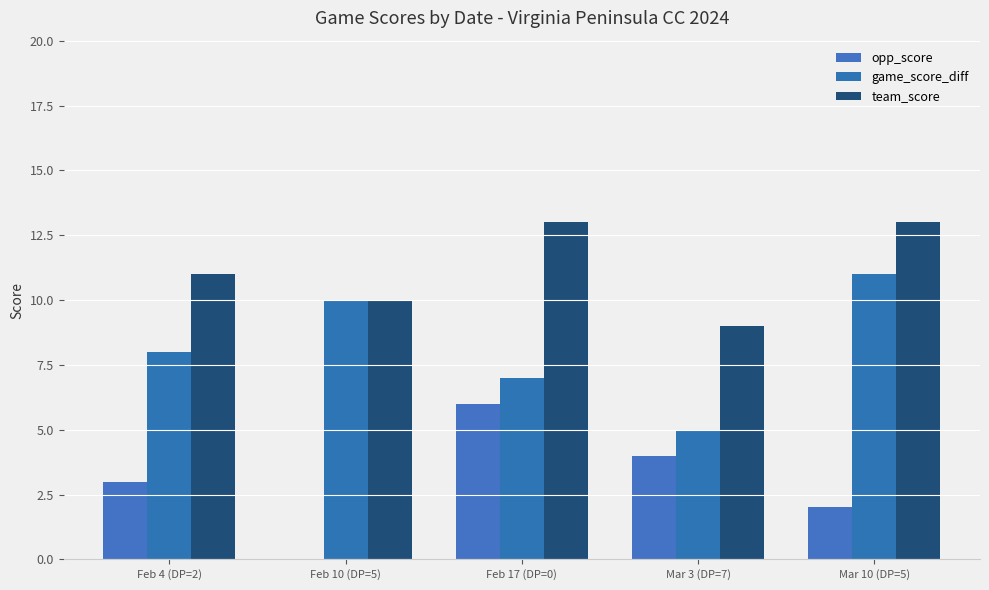

What is the label of the 5th bar from the left?

Mar 10 (DP=5)